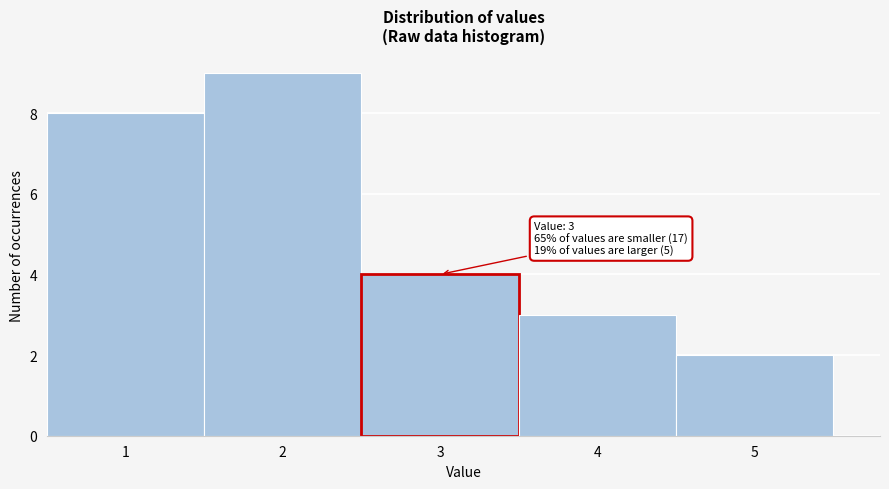

Over which range of the x-axis is the bar tallest?

1.5 to 2.5